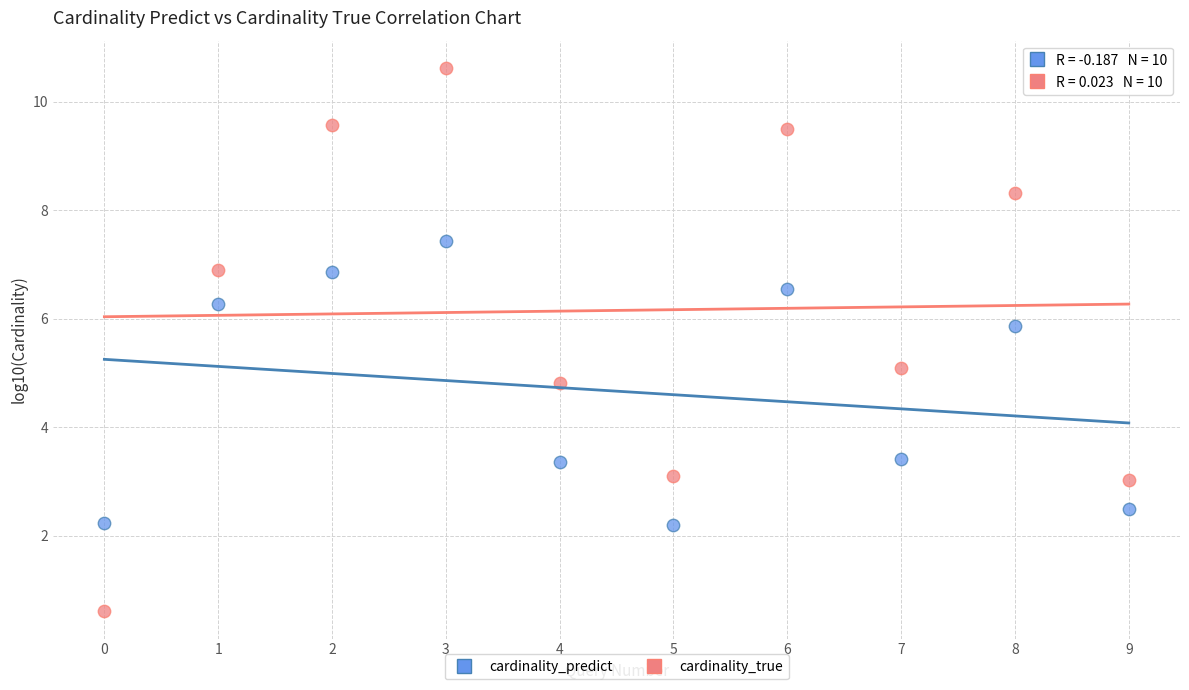

What are all the series names shown in the legend?

cardinality_predict, cardinality_true